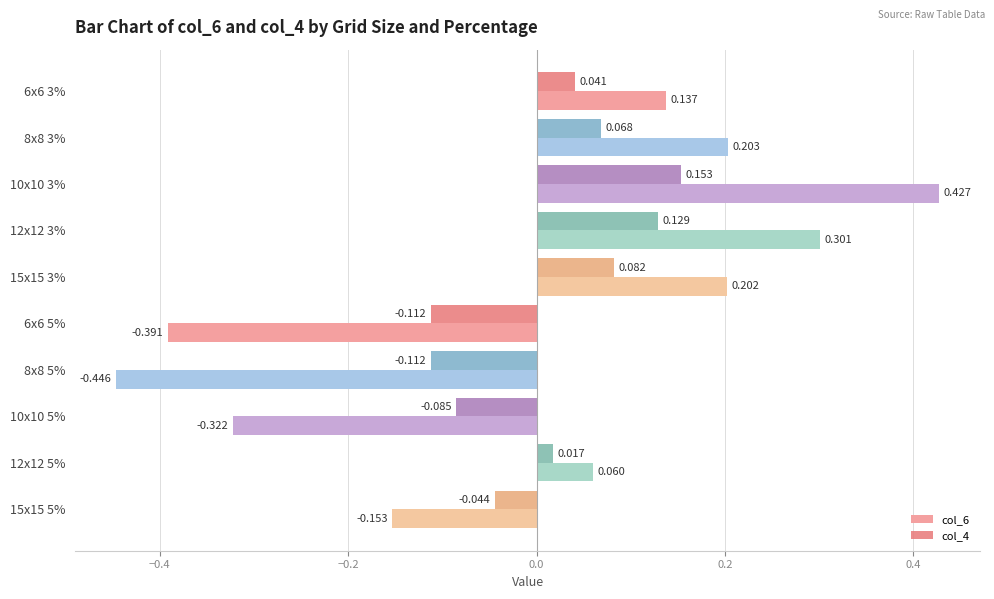

Is the value of col_6 at 8x8 3% greater than the value of col_4 at 6x6 3%?

Yes